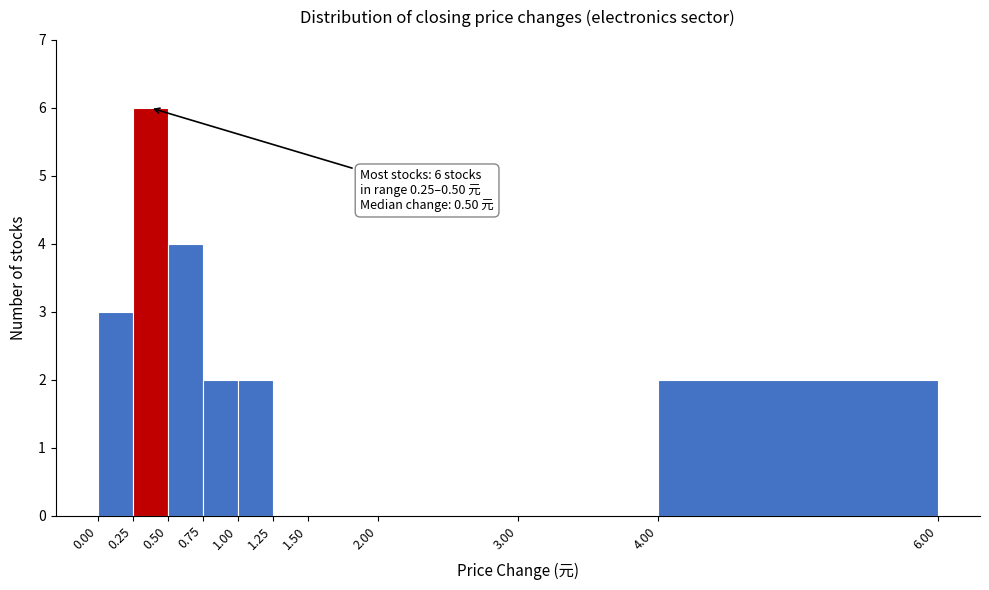

Which range on the x-axis has the tallest bar?

0.25 to 0.50